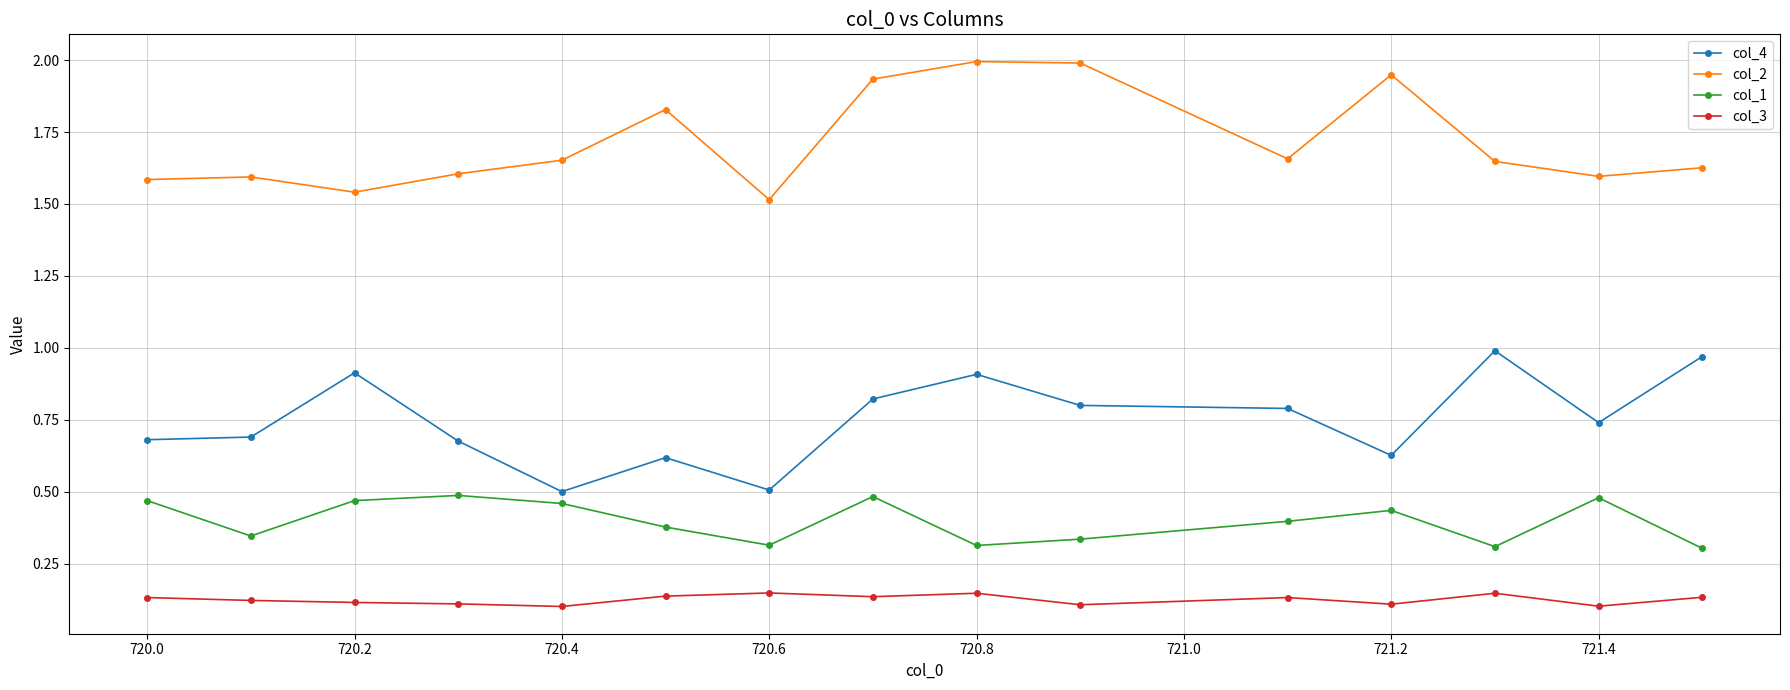

What is the maximum value shown in the chart?

2.0